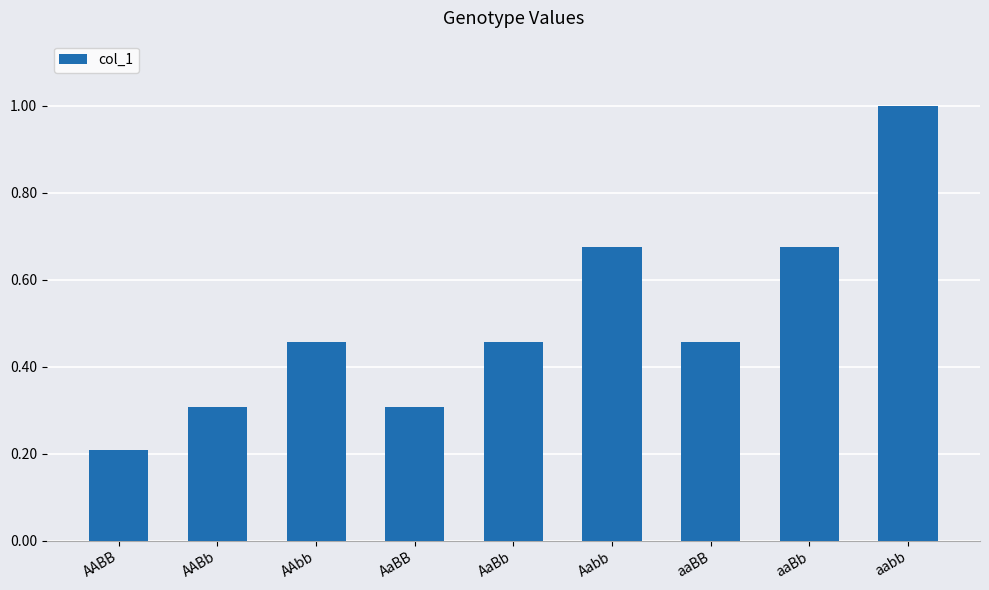

Count the number of categories in the chart.

9